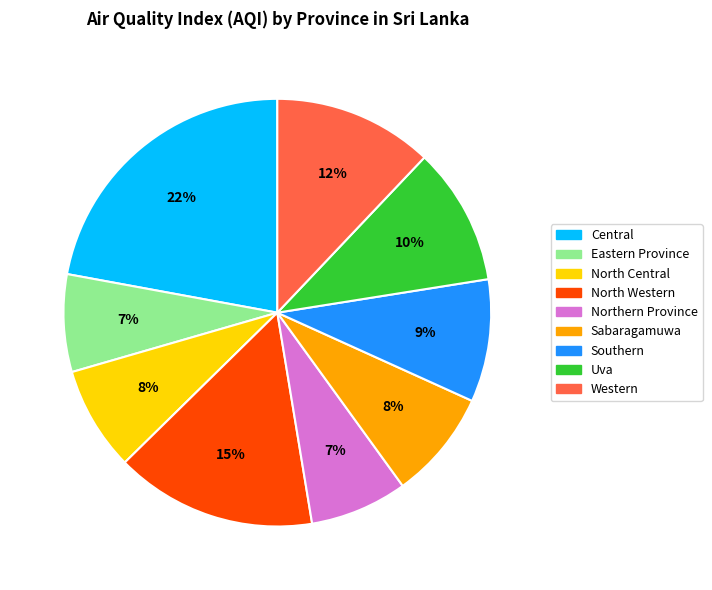

To the nearest percent, what portion does Central represent?

22%